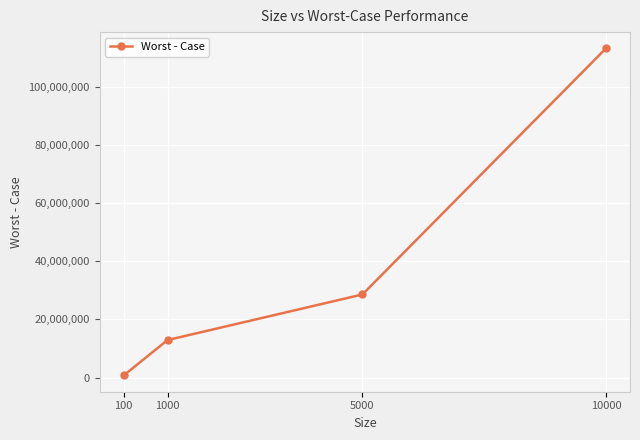

True or false: there are more than 0 points higher than both neighbors.

False